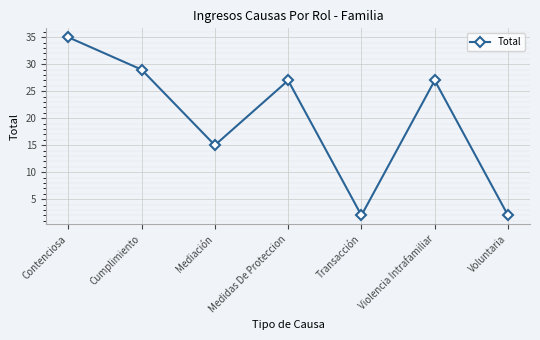

What is the change in value from Contenciosa to Voluntaria?

-33